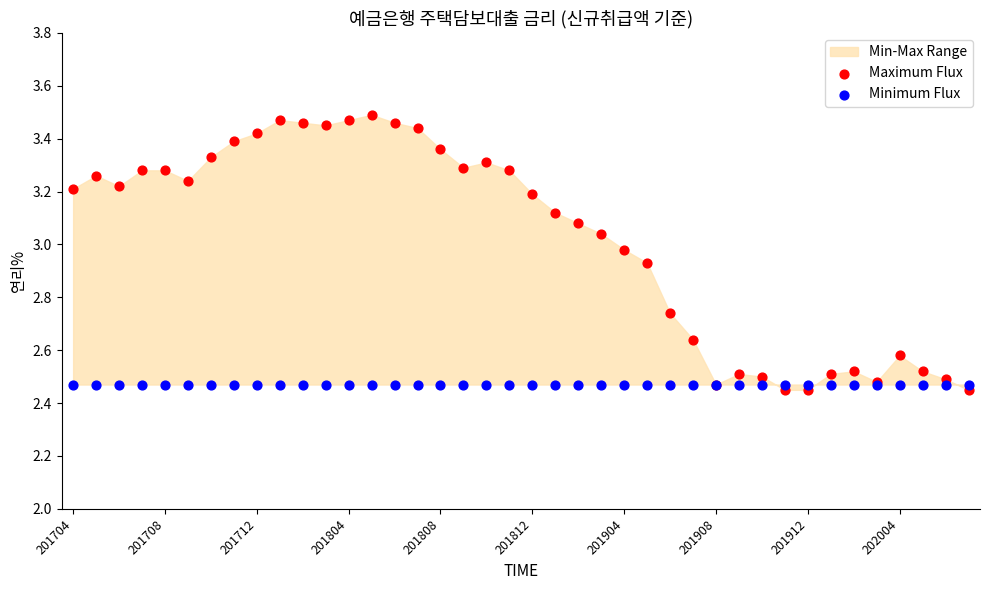

Which series reaches the maximum Y coordinate?

Maximum Flux